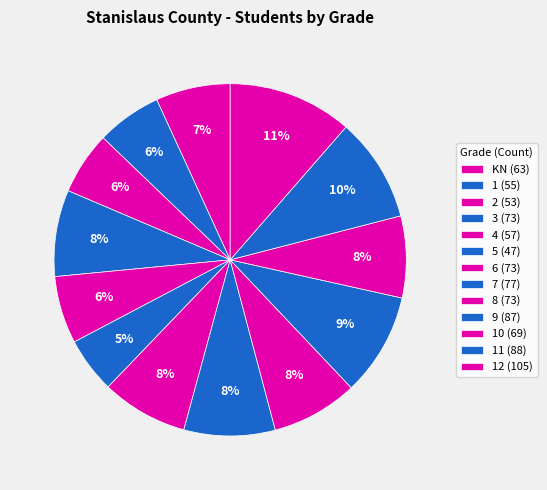

How many segments does this pie chart have?

13